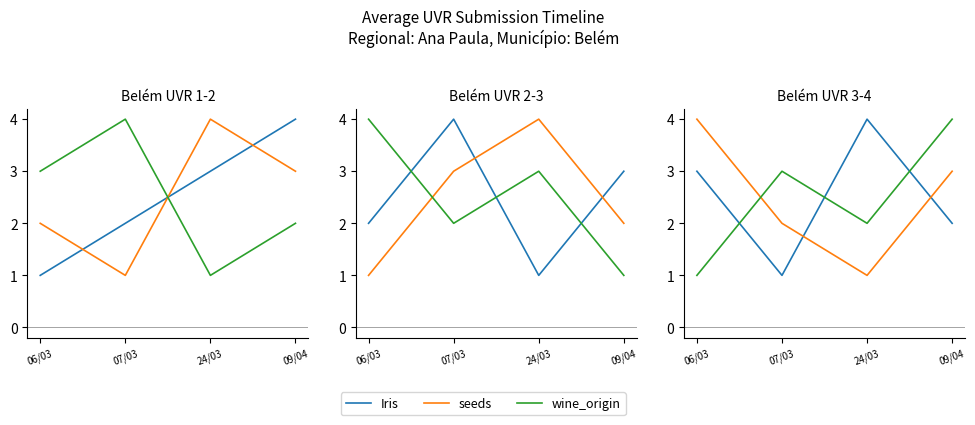

How many distinct data groups are displayed?

3